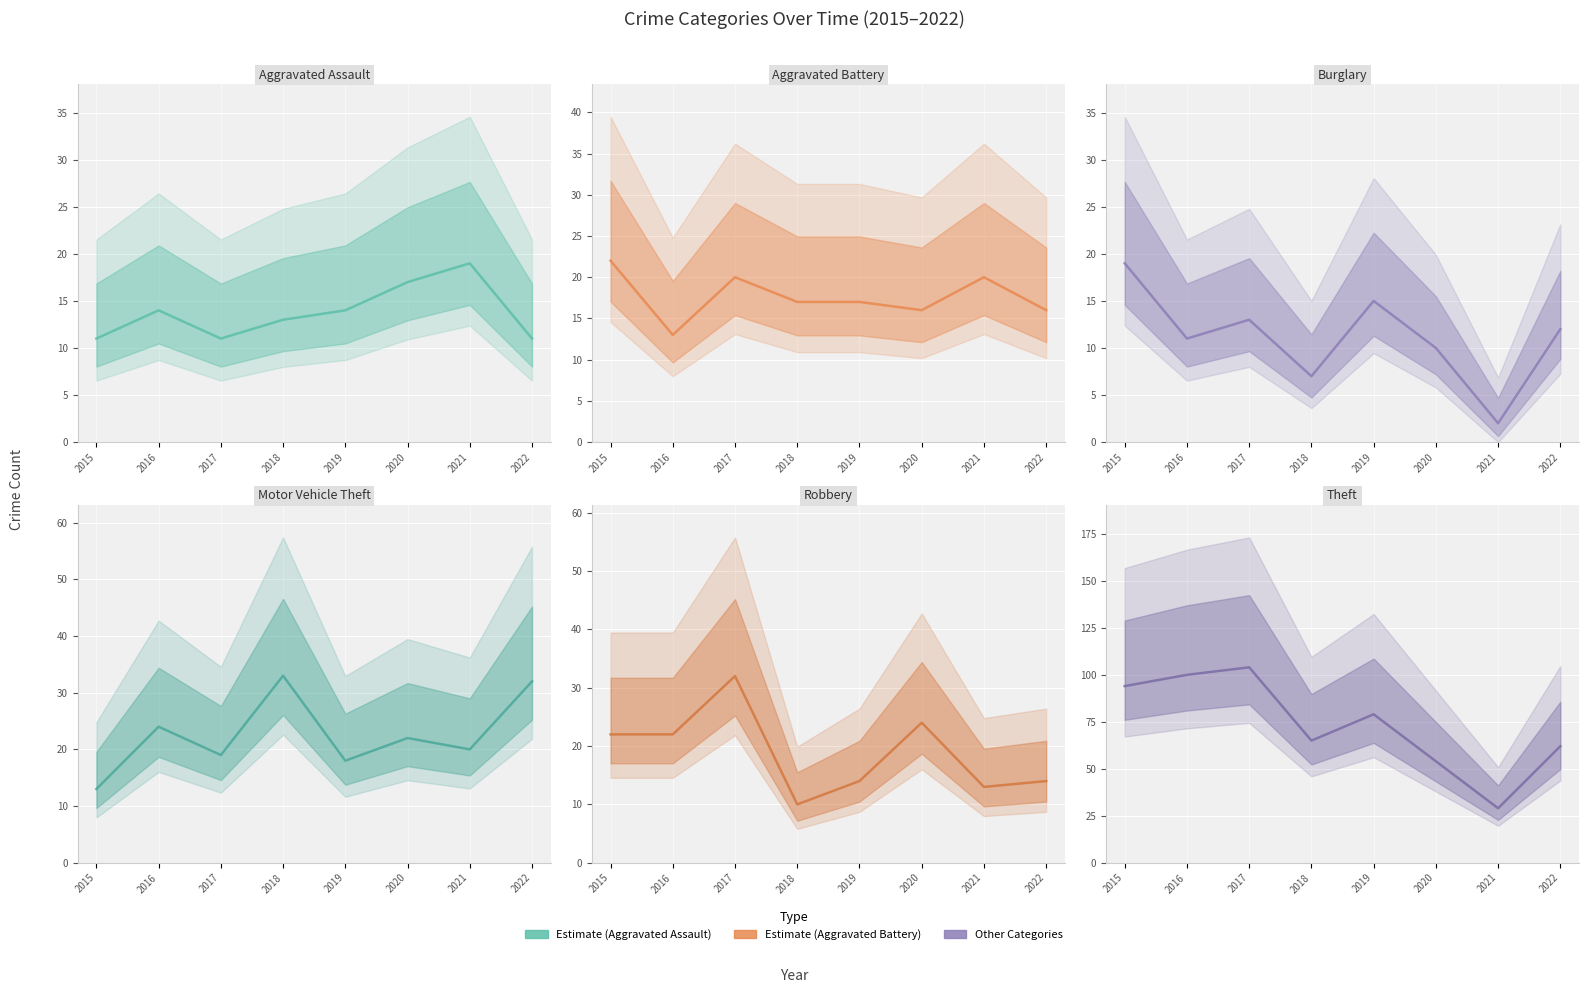

What is the difference between the highest and lowest values at 2018?

58